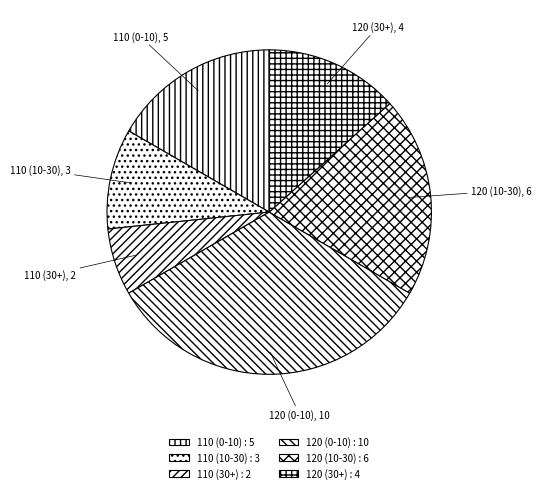

How many slices are in this pie chart?

6